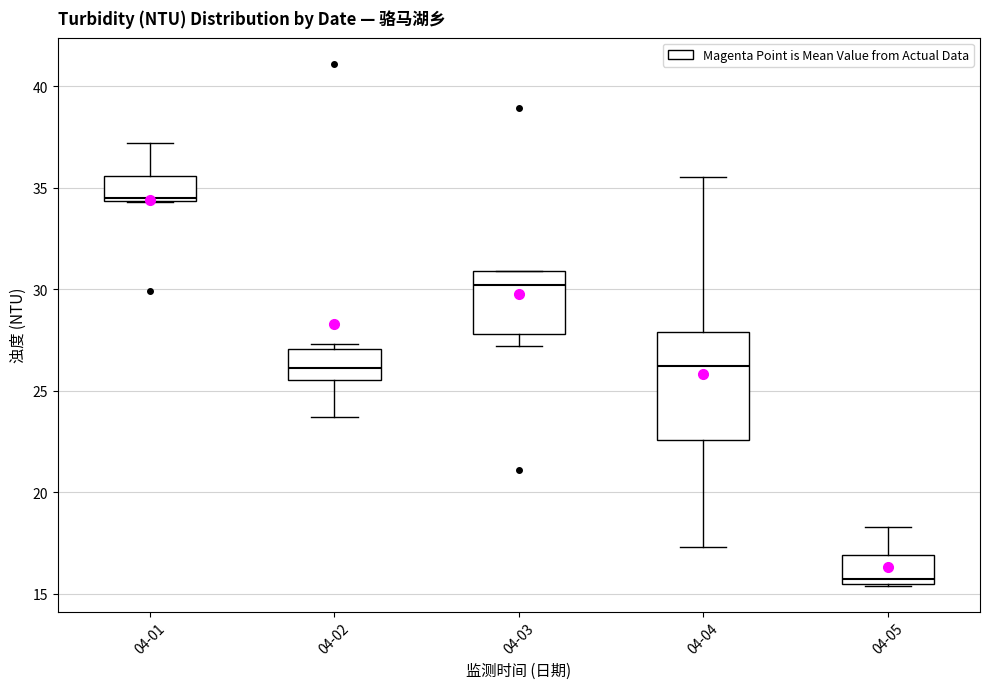

Which box has the highest median line?

04-01